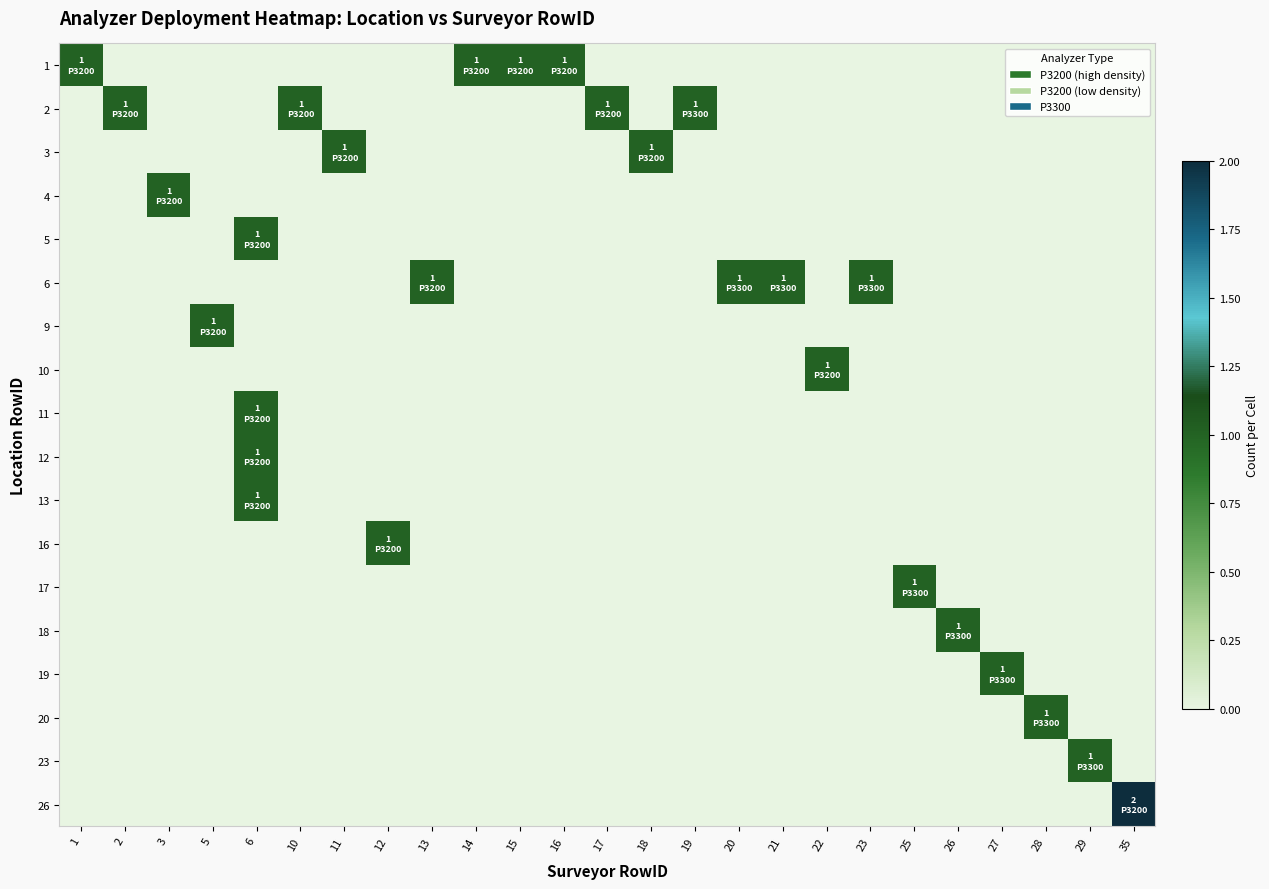

At 2, list the series in order from largest to smallest.

2, 1, 3, 4, 5, 6, 9, 10, 11, 12, 13, 16, 17, 18, 19, 20, 23, 26